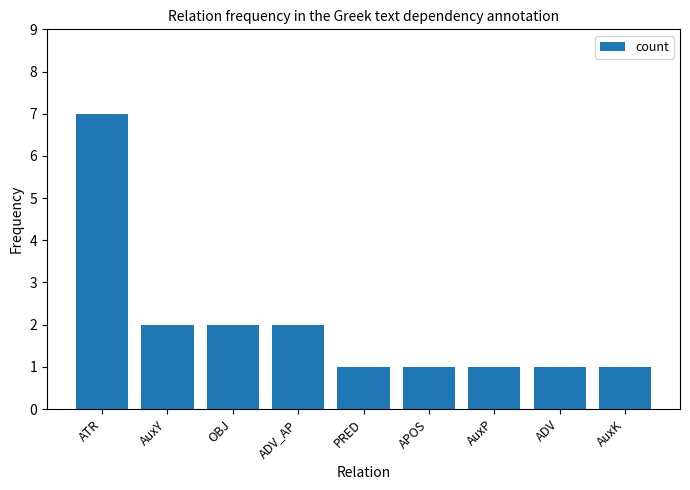

What is the label of the 6th bar from the right?

ADV_AP